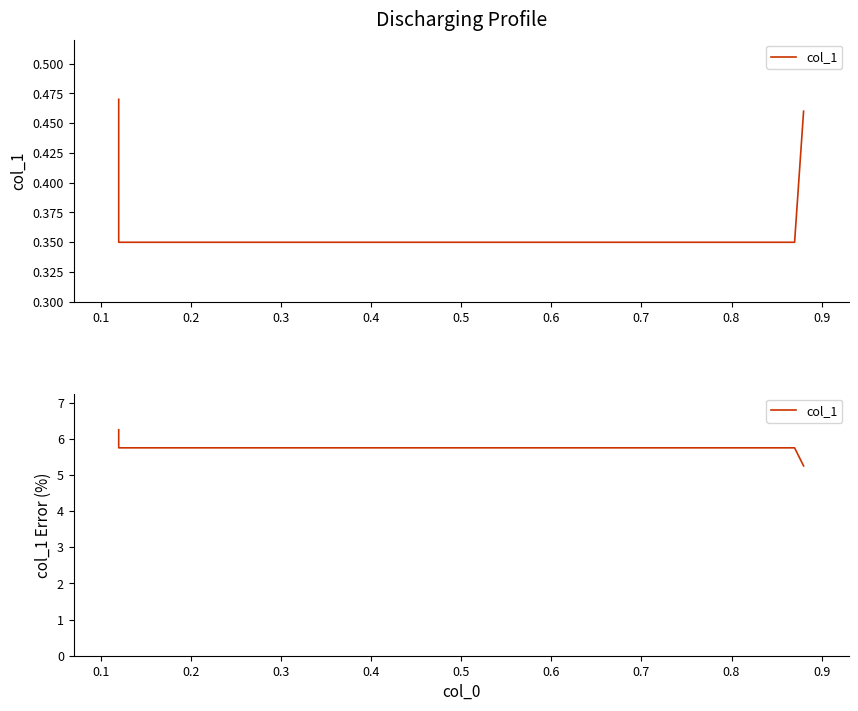

The value at 0.3 is 7.2. True or false?

False